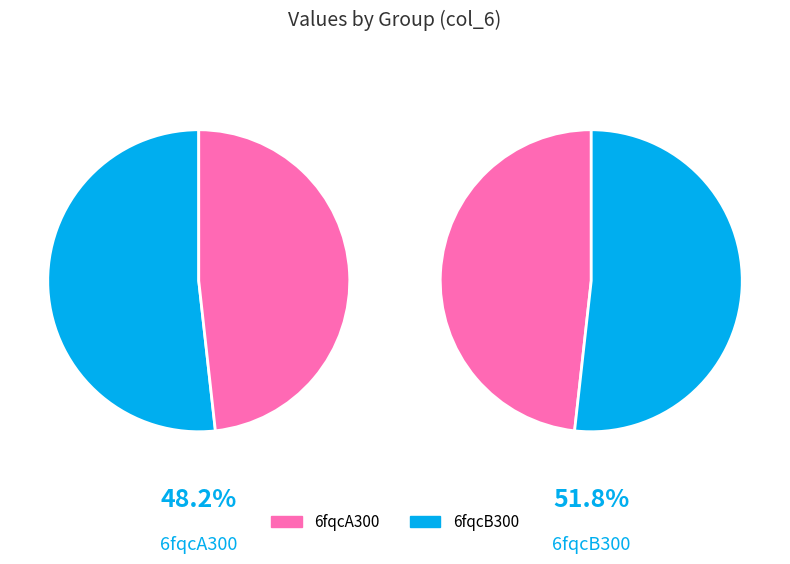

Rank the categories by value from highest to lowest.

6fqcB300, 6fqcA300